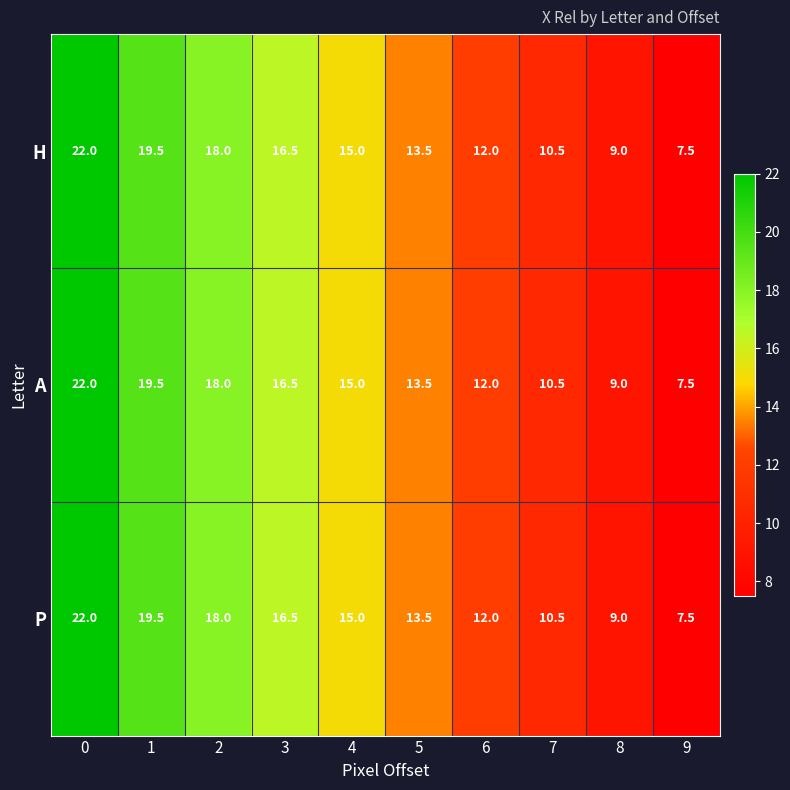

Count the number of data series in this chart.

3